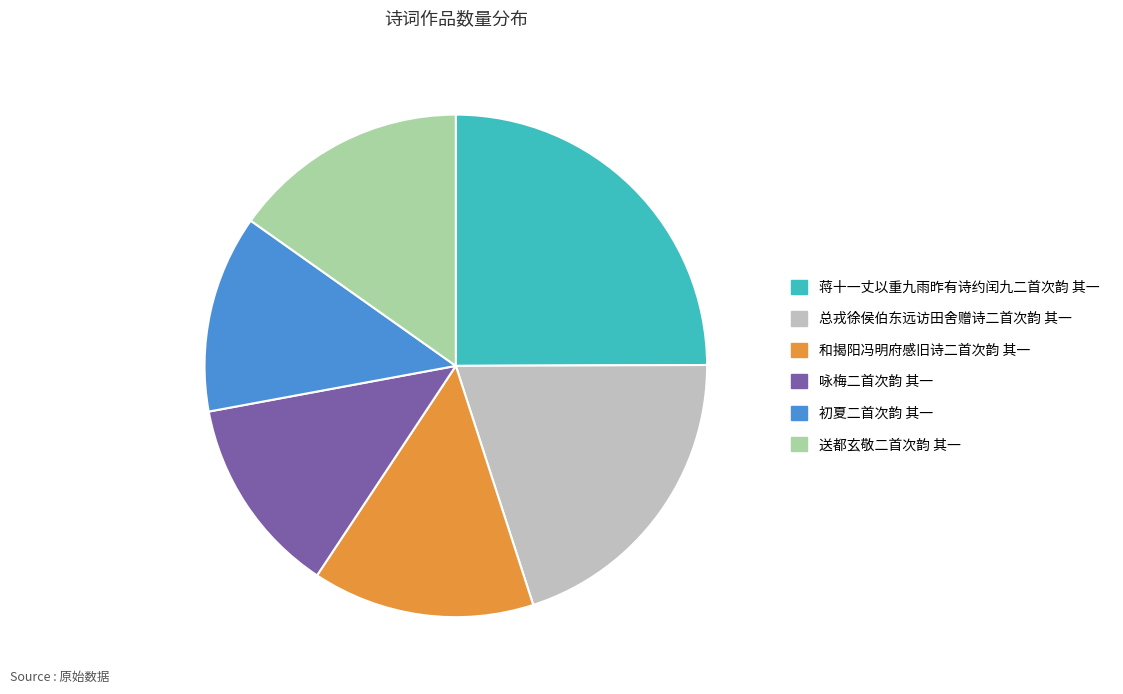

Does any single category account for the majority?

No